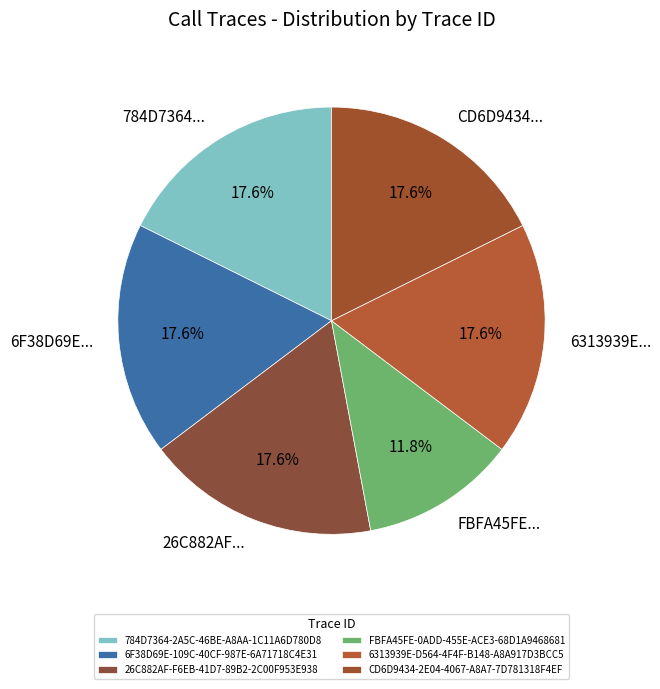

To the nearest percent, what percentage of the pie is 26C882AF-F6EB-41D7-89B2-2C00F953E938?

18%